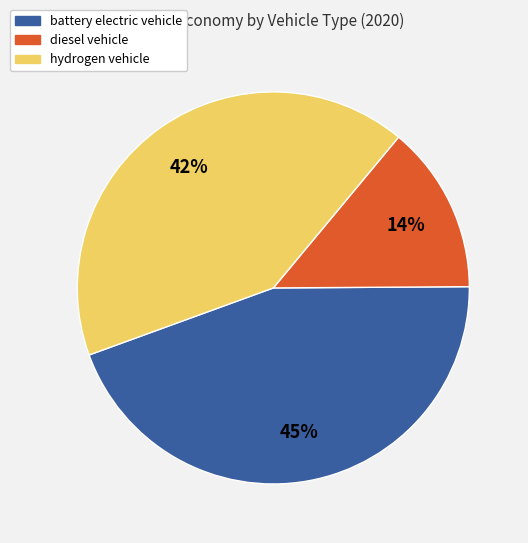

What percentage is the battery electric vehicle slice, to the nearest percent?

45%